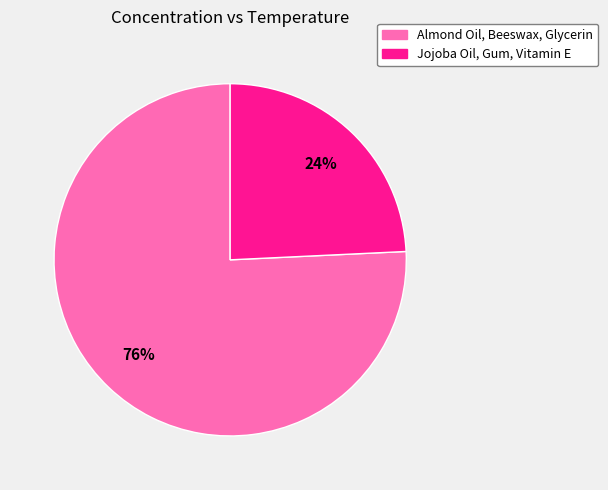

To the nearest percent, what percentage of the pie is Jojoba Oil, Gum, Vitamin E?

24%